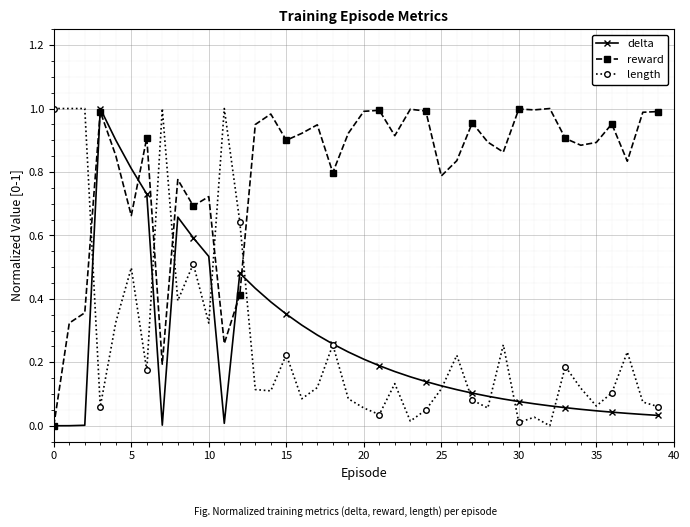

What is the sum of all reward values?

32.2